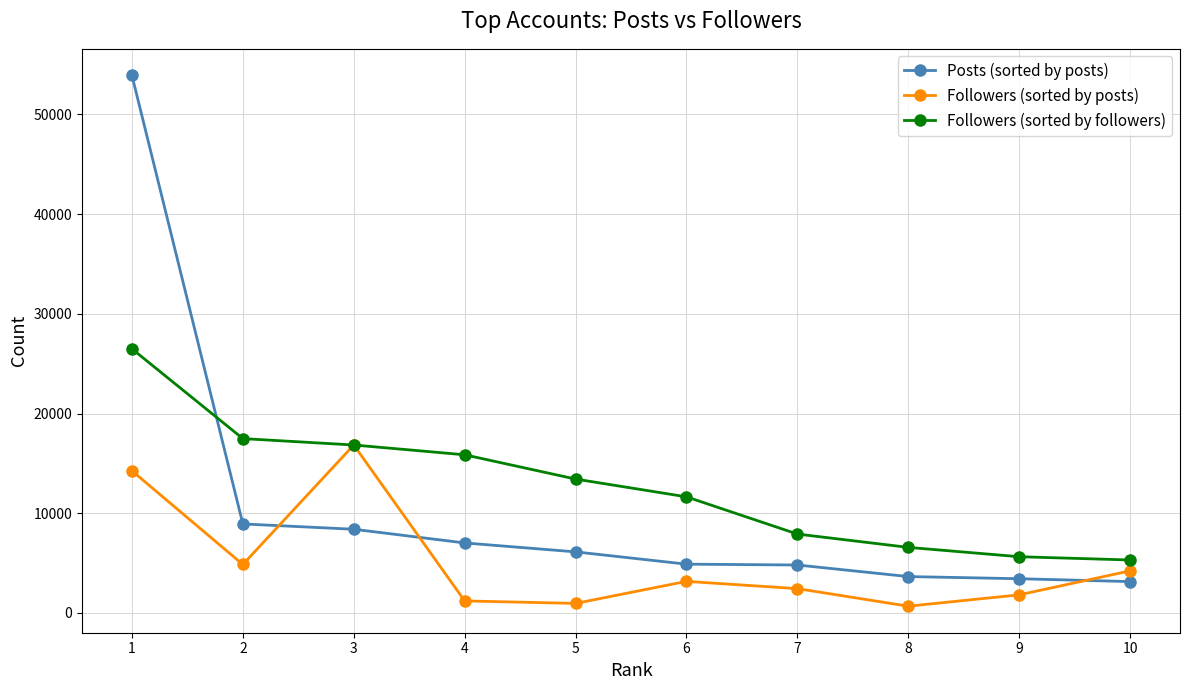

How many lines are shown in the chart?

3